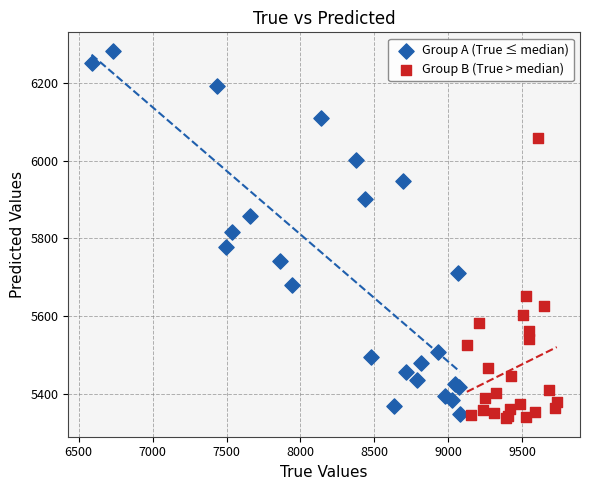

Which series contains the lowest Y value?

Group B (True > median)